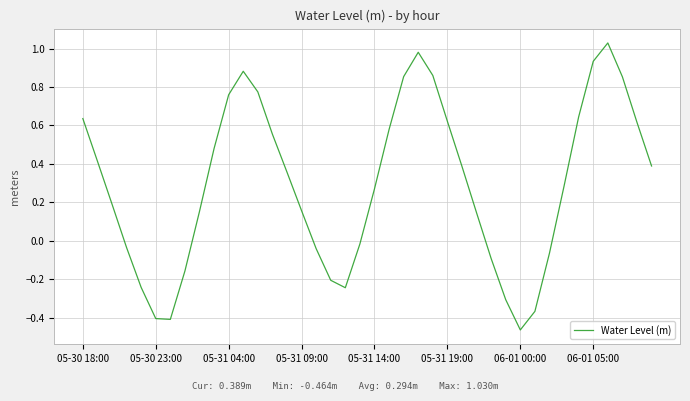

What is the difference between the maximum and minimum values?

1.5